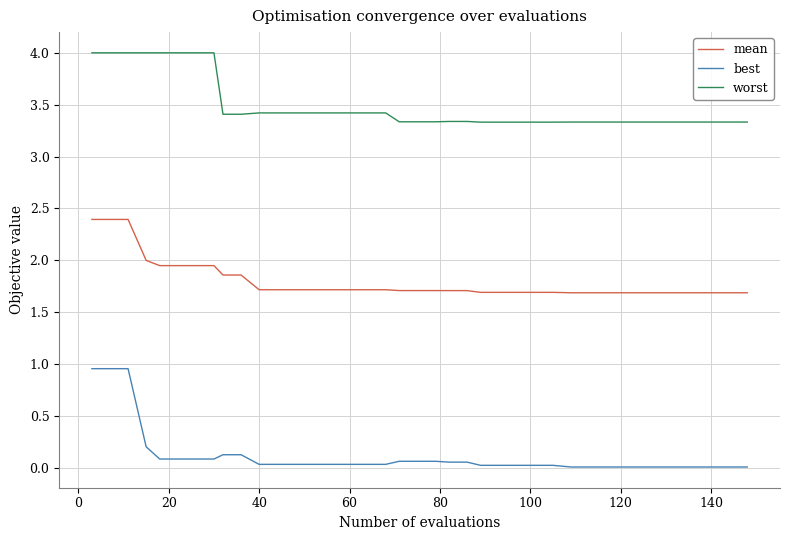

What is the difference between the maximum and second lowest values in the mean series?

0.7